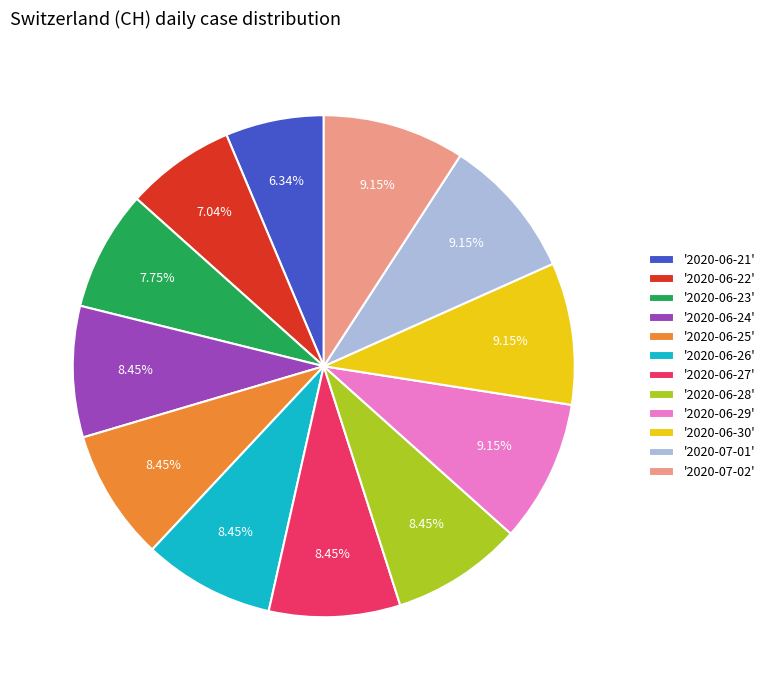

Is the sum of '2020-07-02' and '2020-06-30' greater than half?

No